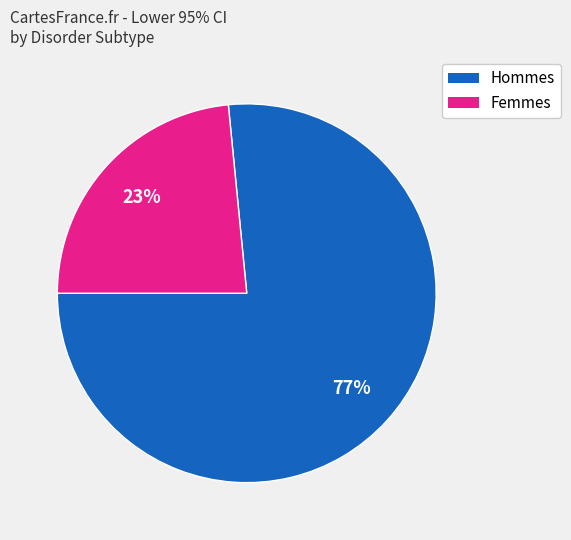

To the nearest percent, what is the average slice percentage?

50%